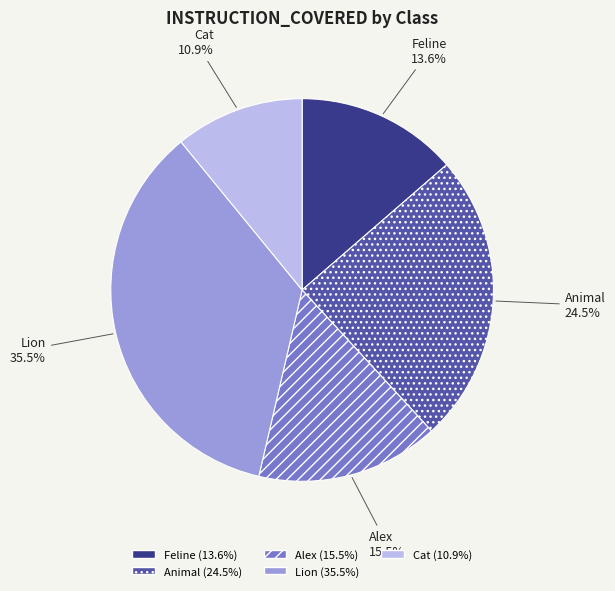

Does Cat represent more than half of the total?

No